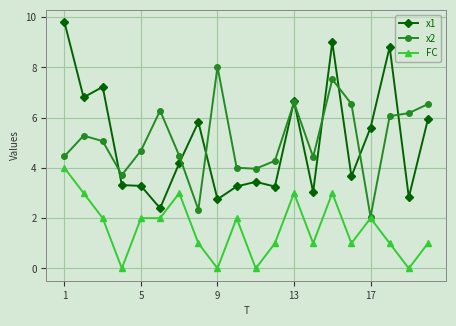

True or false: x1 and FC cross at least once.

False